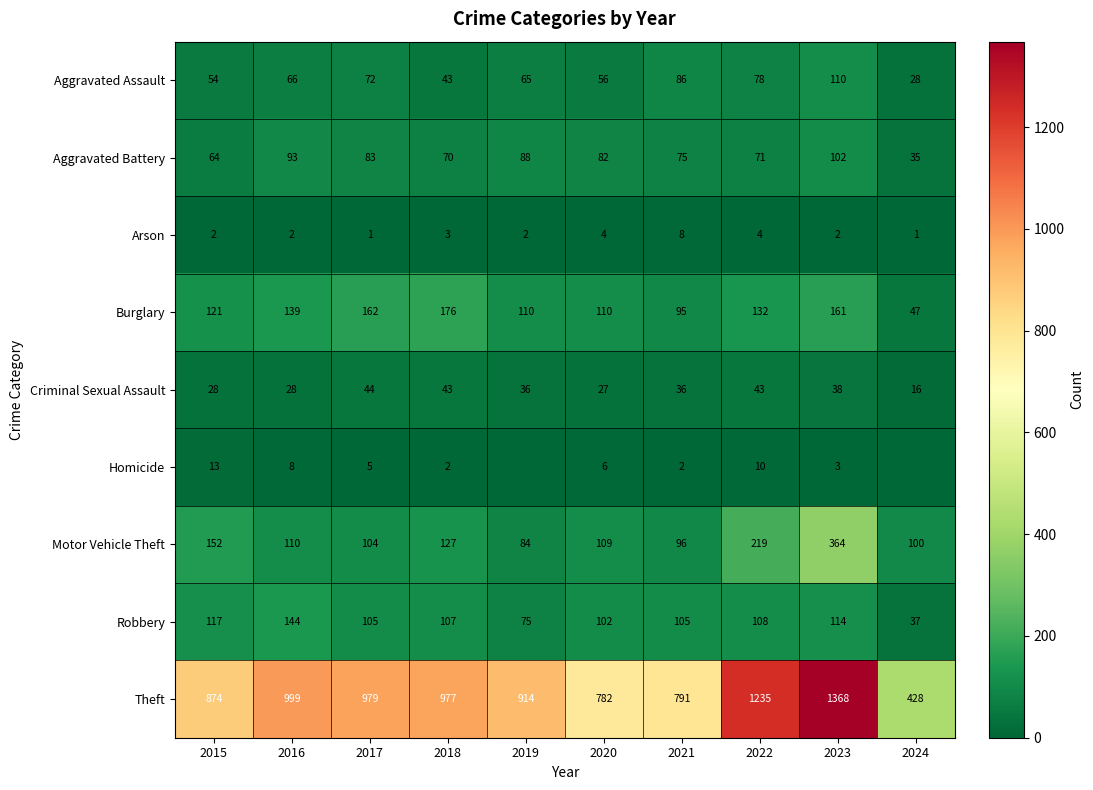

How many data points in Aggravated Battery are less than 82?

5